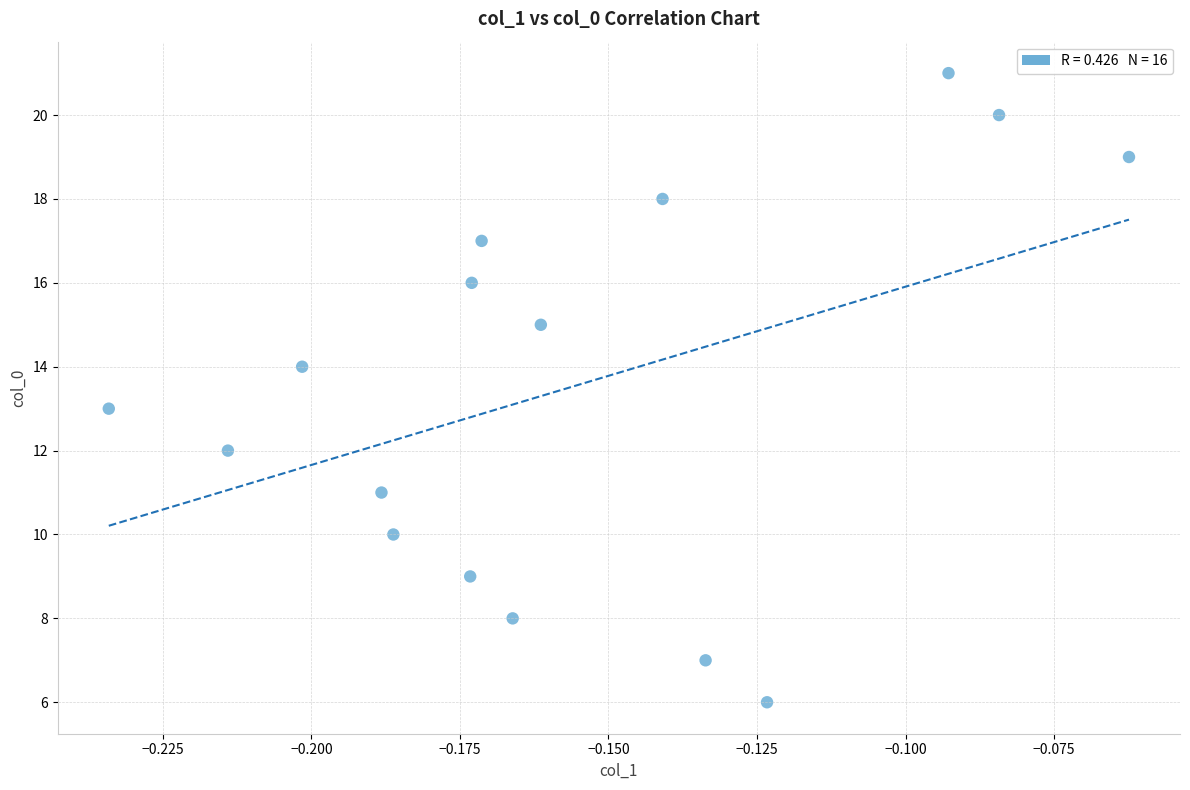

What is the range of Y values (max minus min)?

15